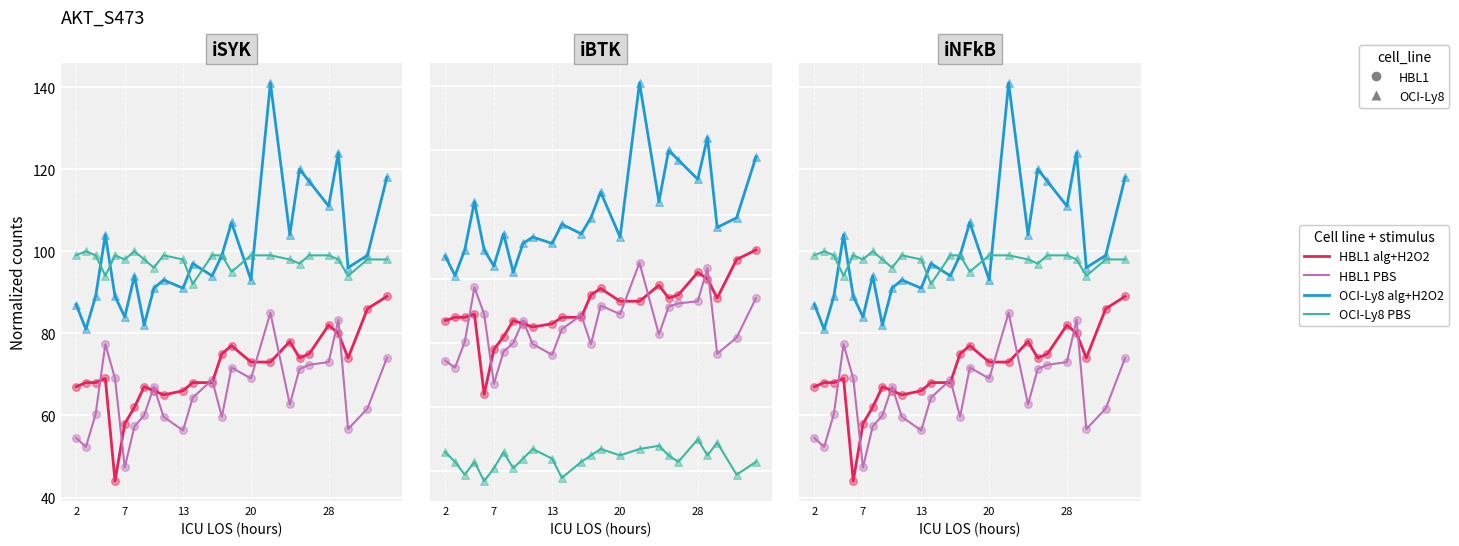

Which series has the largest Y range (max minus min)?

OCI-Ly8 alg+H2O2